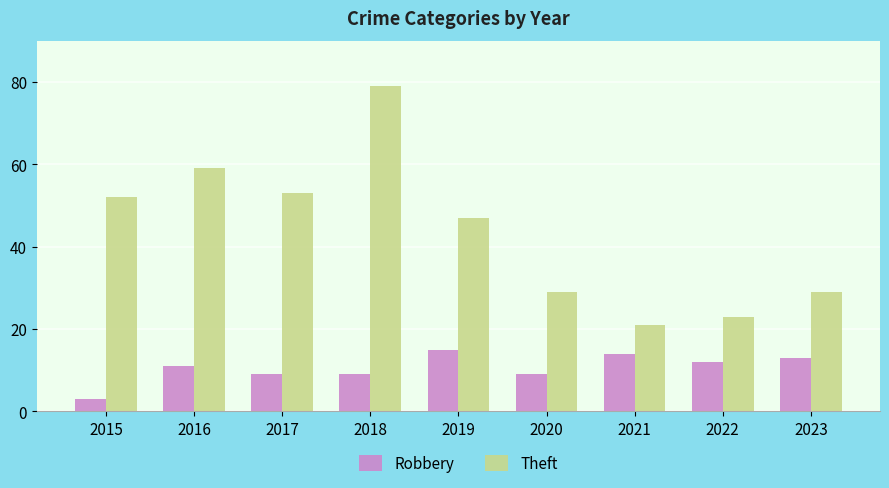

Where is Theft nearest to the value 50?

2015